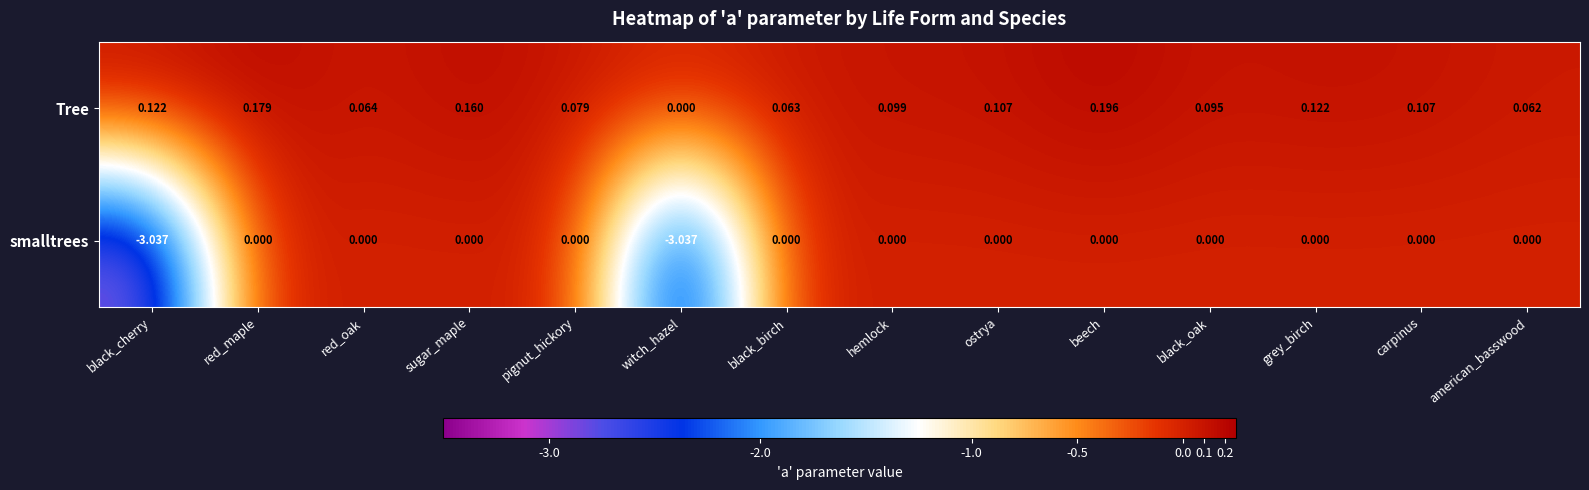

Which series has the largest range (max minus min)?

smalltrees